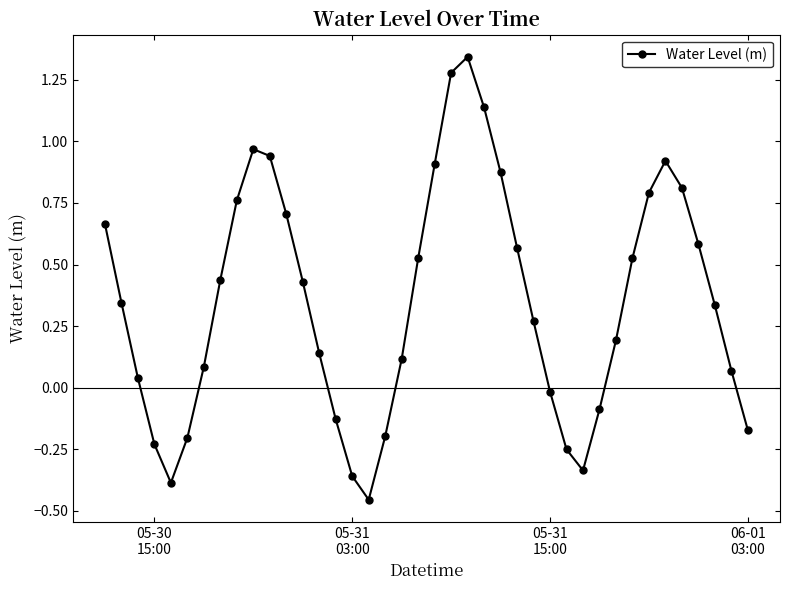

What is the sum of all values?

14.0